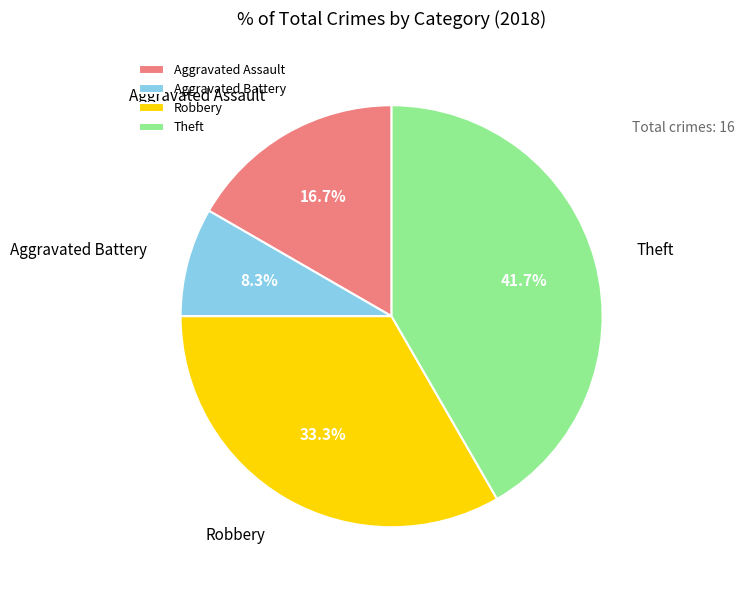

Is Theft the majority of the pie?

No